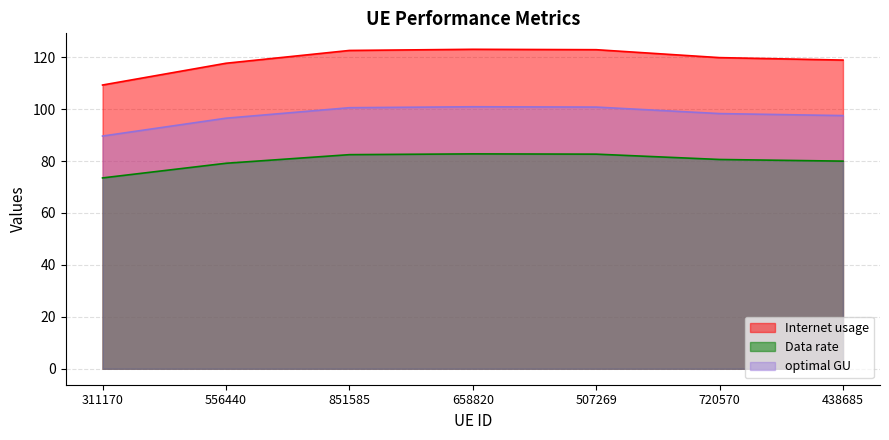

At which label does optimal GU reach its peak?

658820